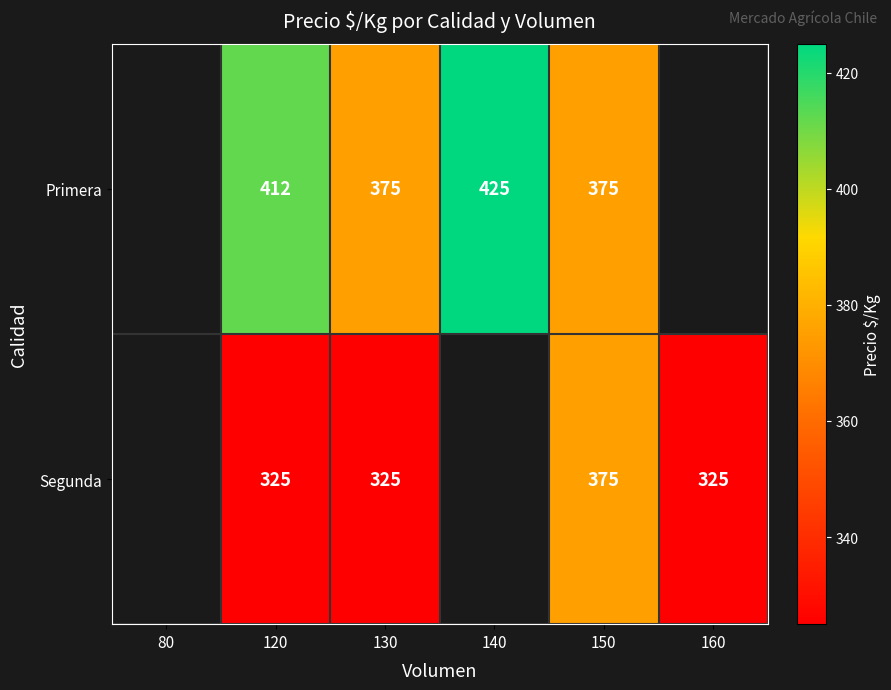

What is the difference between the highest and lowest values at 120?

87